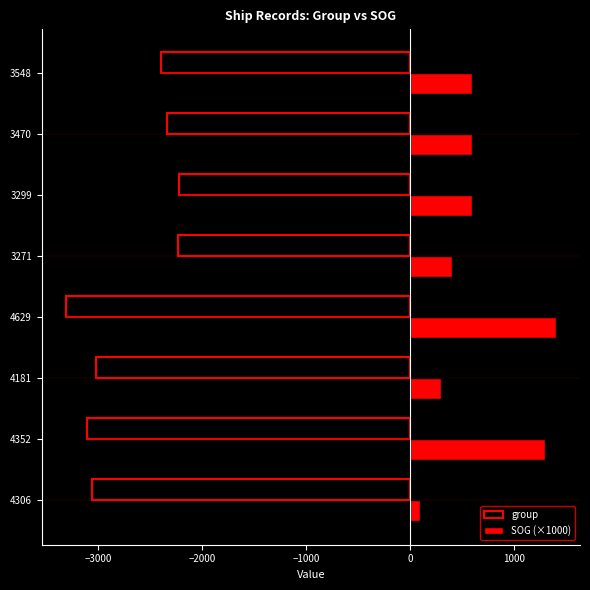

Is the value of SOG (×1000) at 3470 greater than the value of group at 3548?

Yes